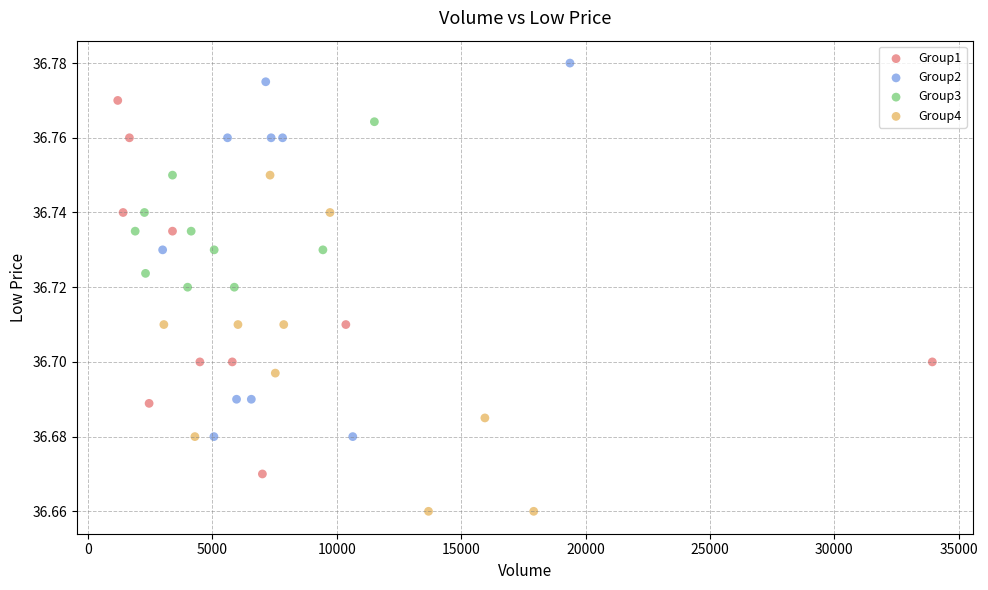

Which series contains the highest Y value?

Group2